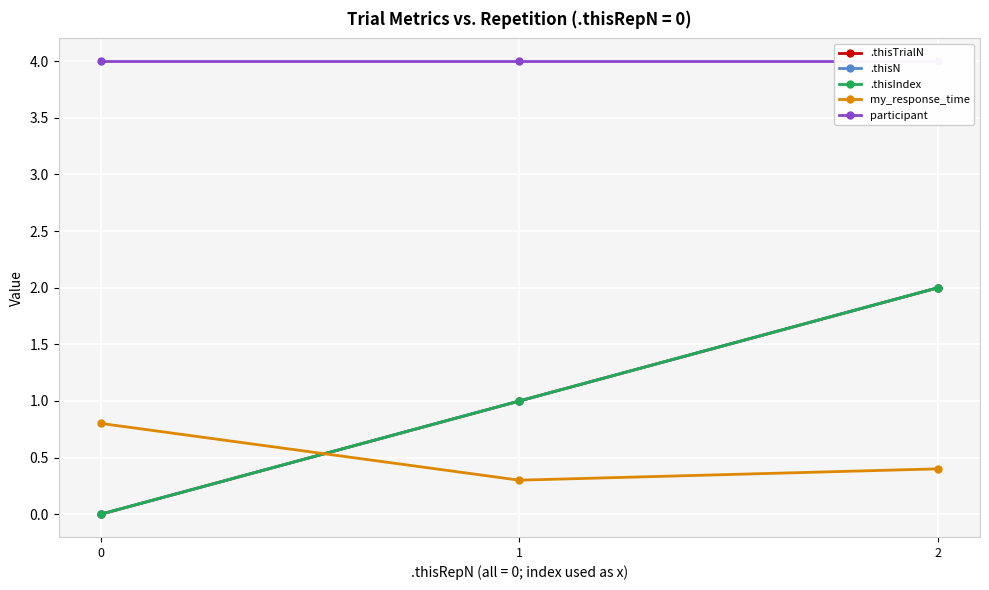

Where does the .thisIndex series first go above 1?

2